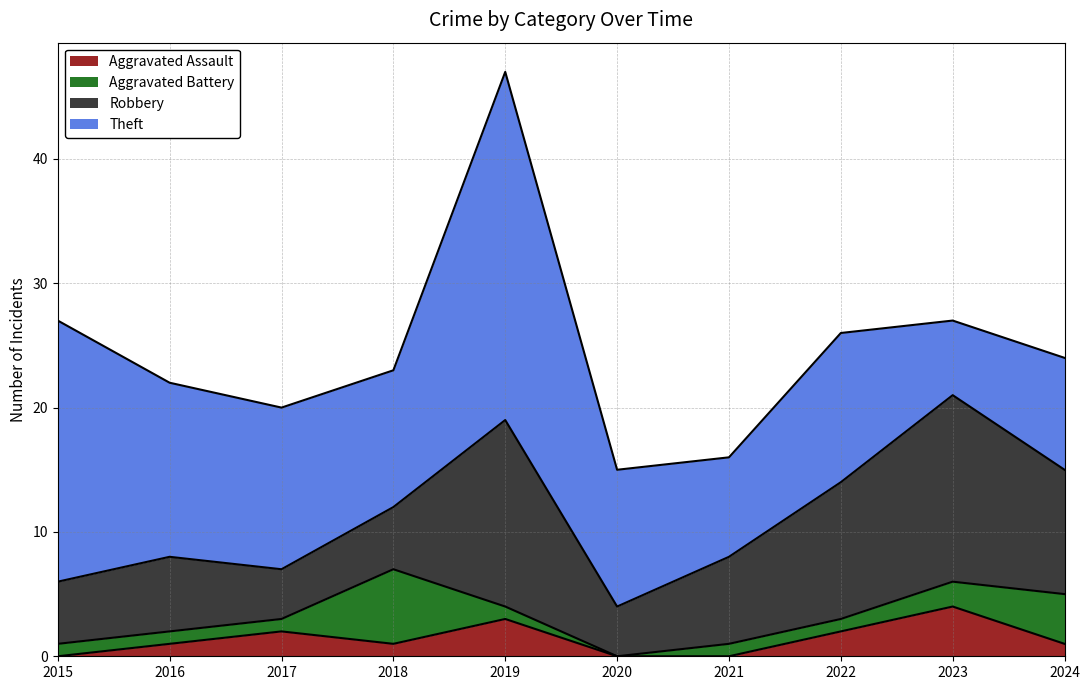

How many data points in Robbery are less than 7?

5